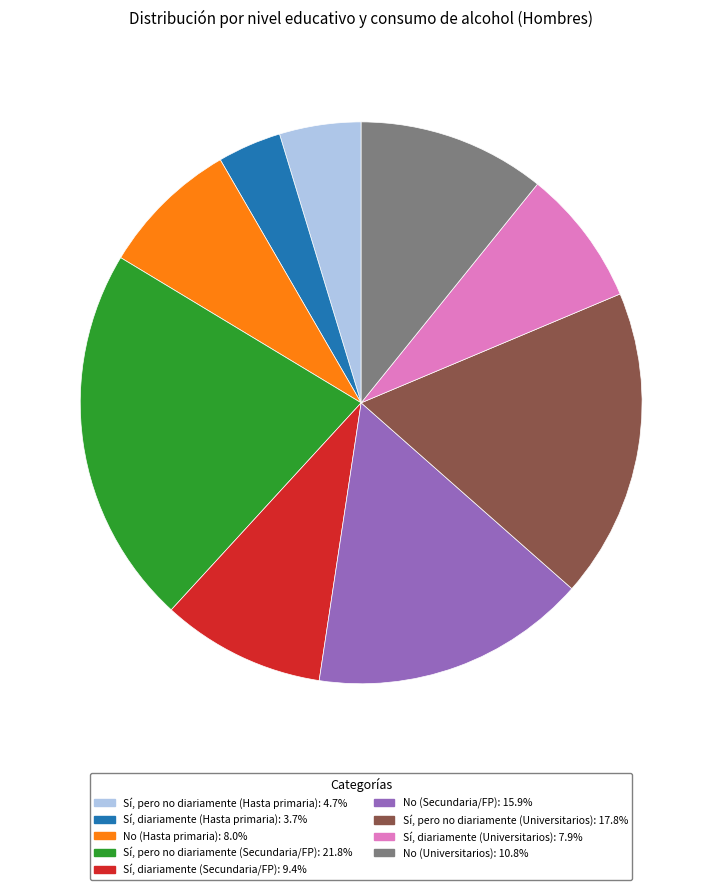

Is there a majority slice in this chart?

No